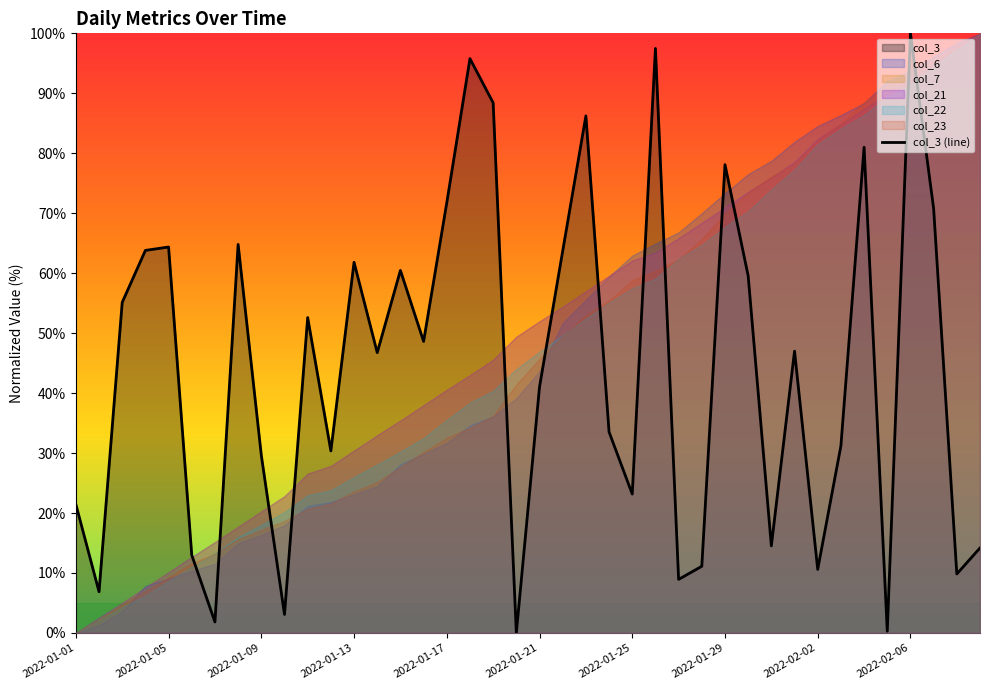

Is it true that col_3 (line) equals 137.5 at 2022-02-06?

False